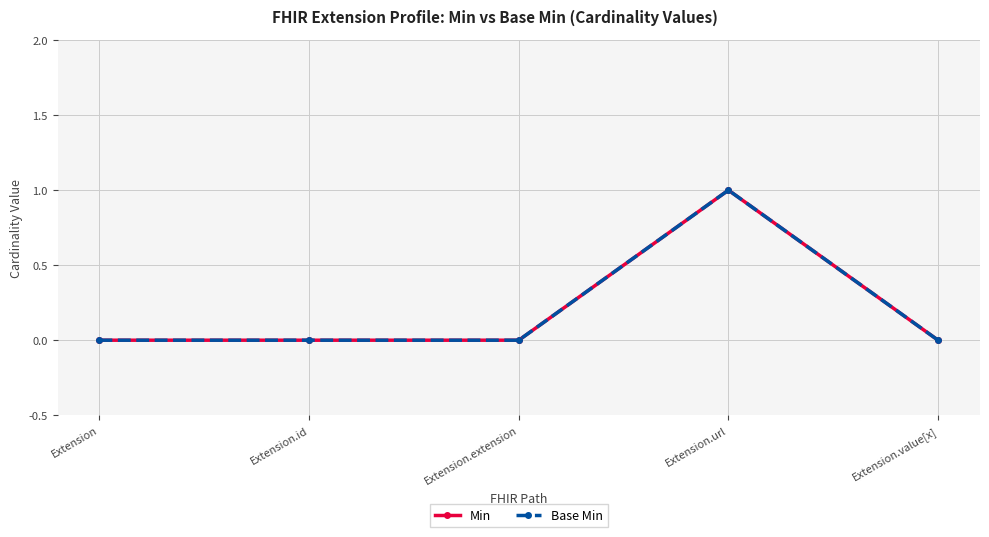

True or false: Base Min and Min cross at least once.

False